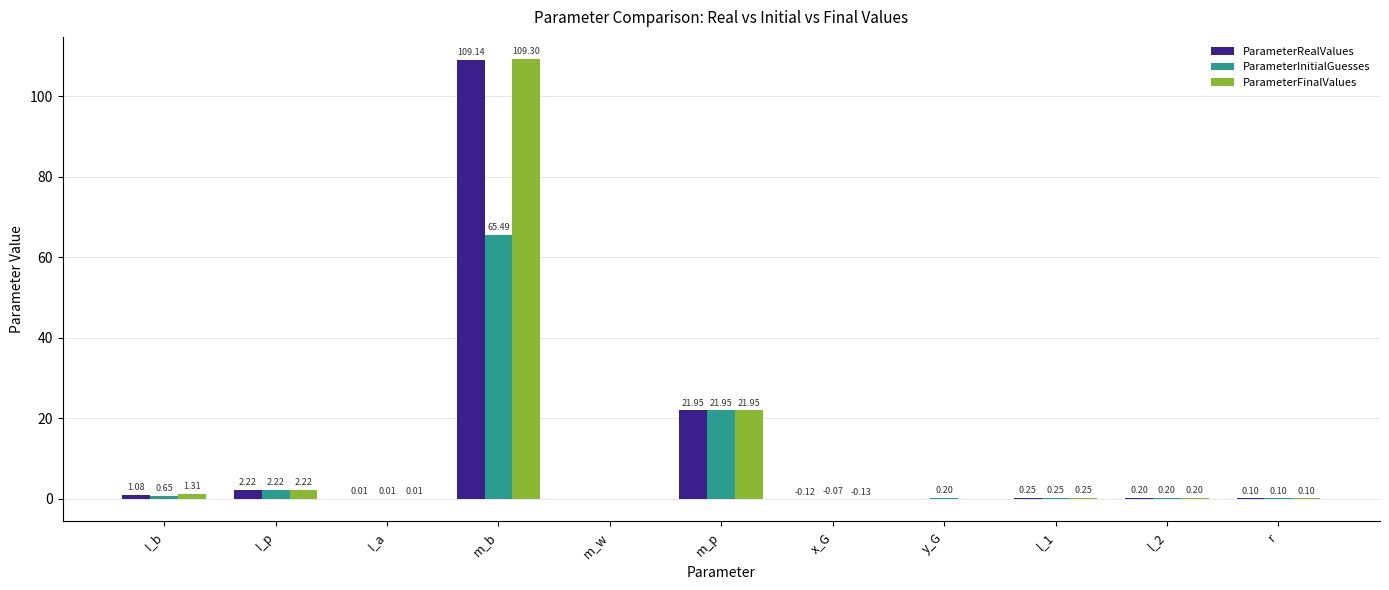

What are all the series names shown in the legend?

ParameterRealValues, ParameterInitialGuesses, ParameterFinalValues